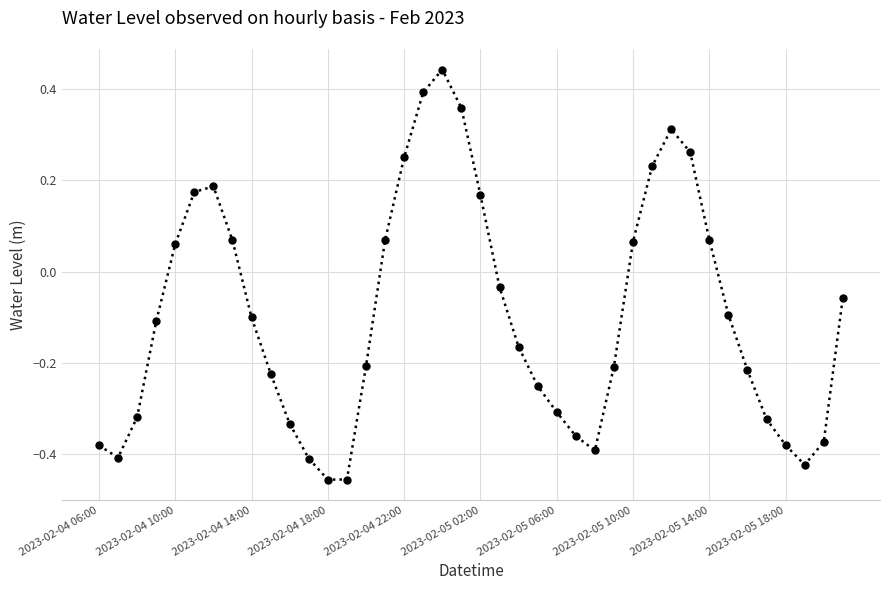

What is the difference between the maximum and minimum values?

0.9